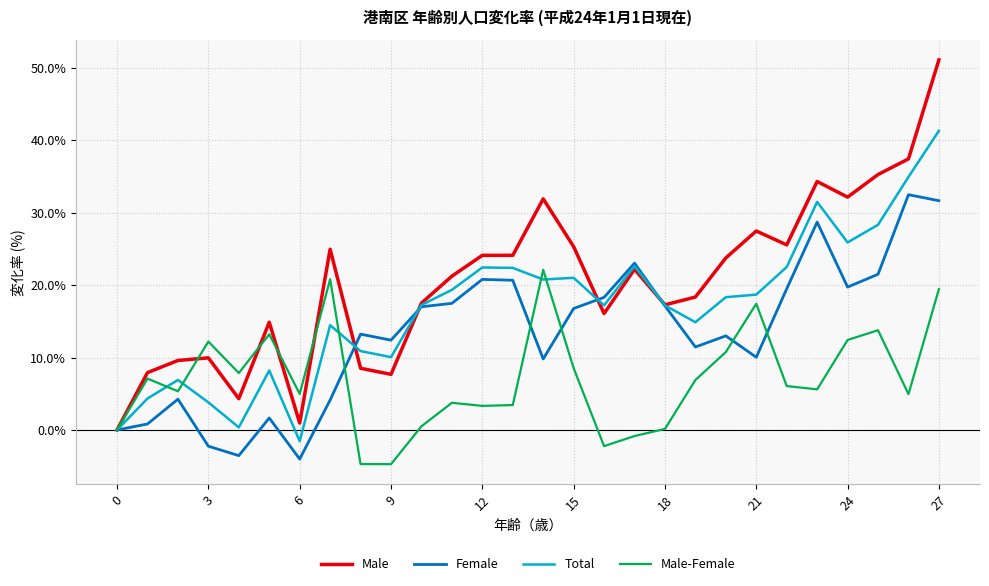

Which series has the largest range (max minus min)?

Male